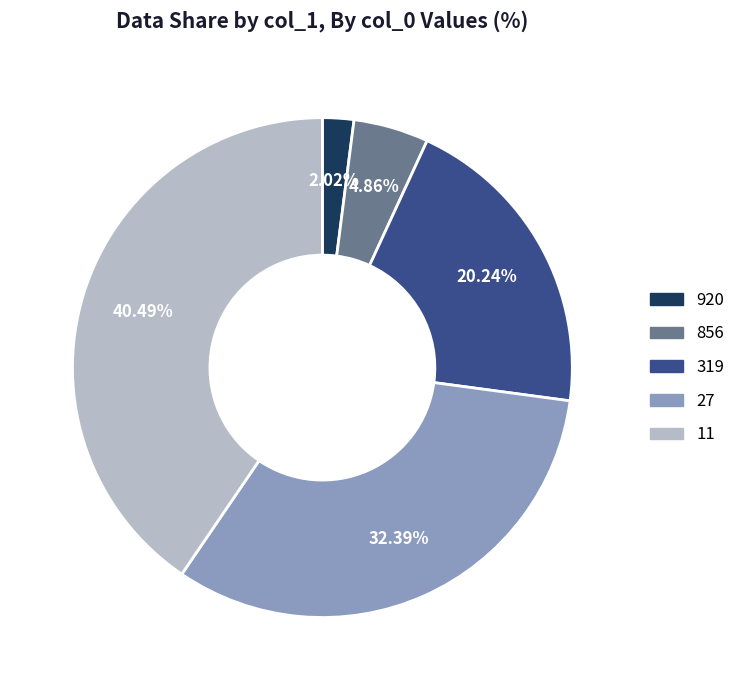

Is there any slice that represents more than half of the pie?

No